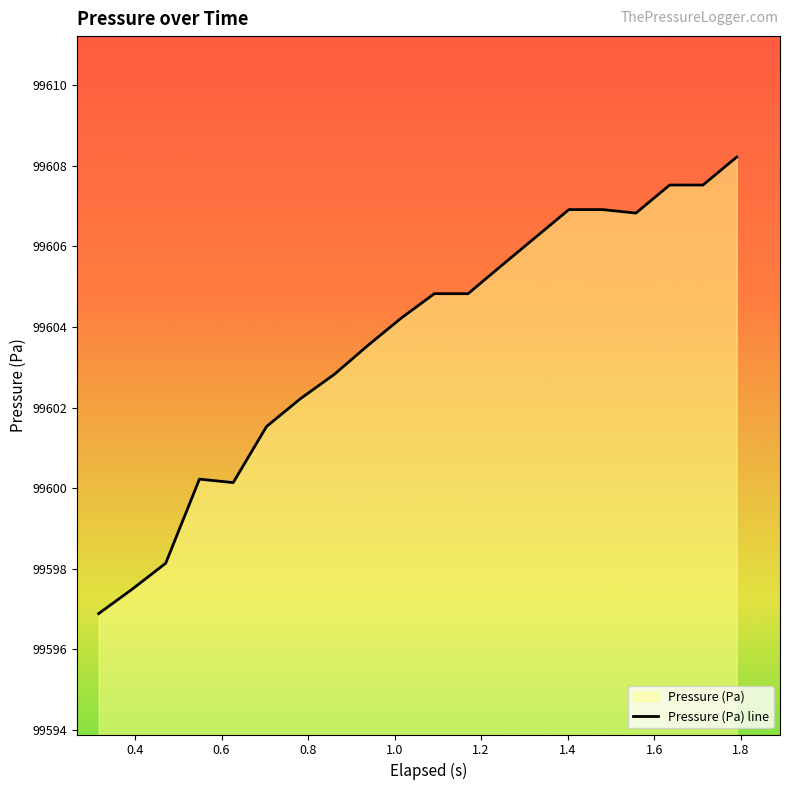

What is the difference between the maximum and minimum values?

11.3